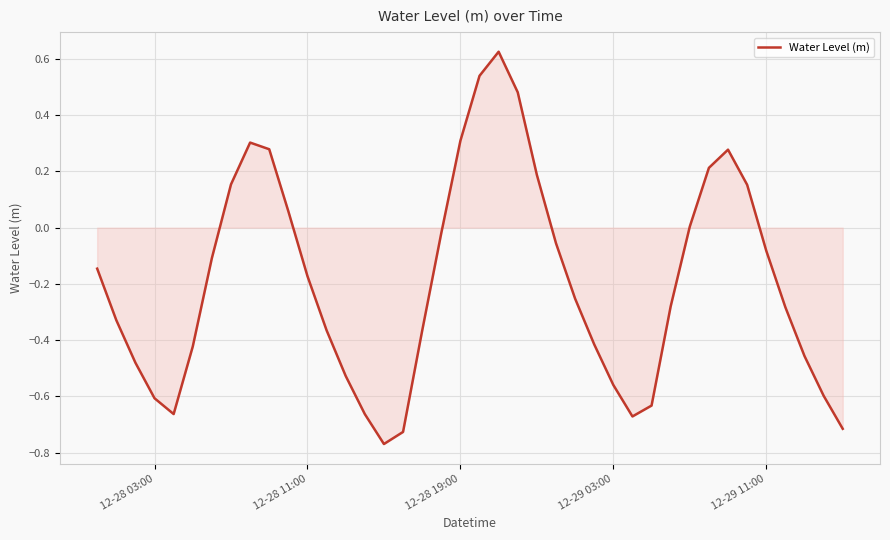

What is the change in value from 12-28 11:00 to 12-29 11:00?

+0.1